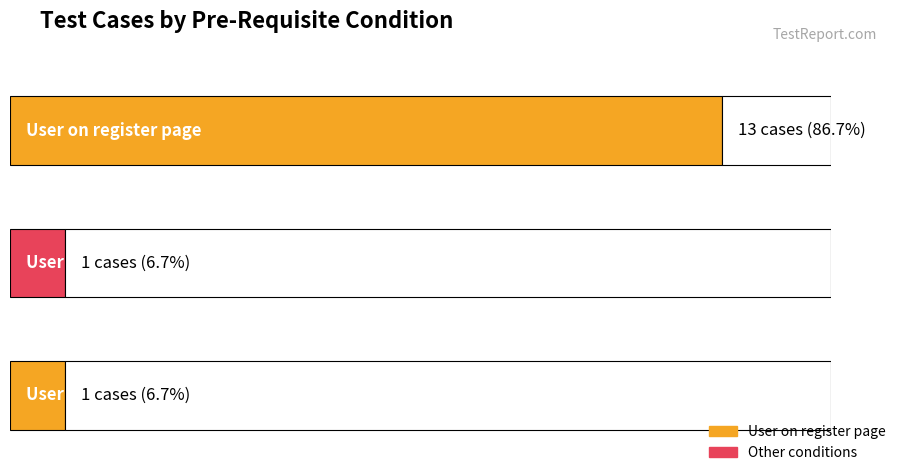

Is it true that the value at User not registered before is 1?

True